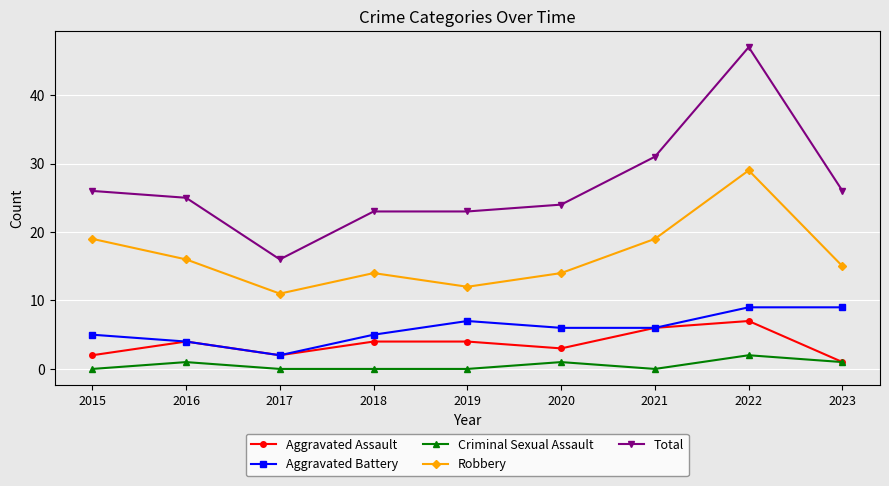

True or false: Aggravated Battery and Total intersect in this chart.

False